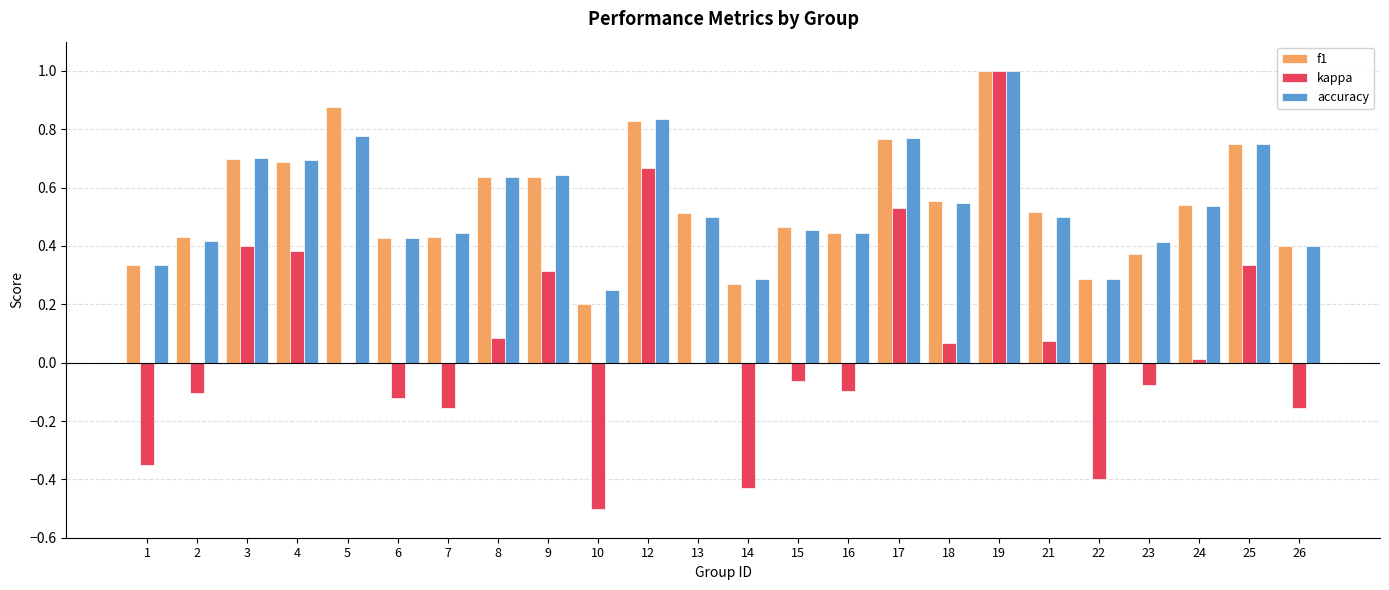

Count the number of data series in this chart.

3